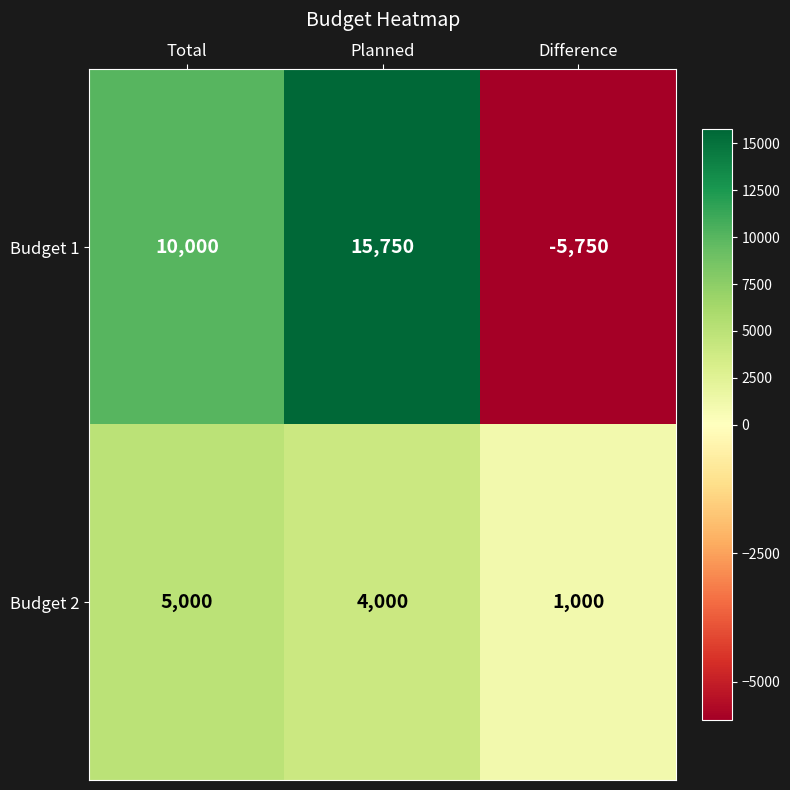

What is the difference between the highest and lowest values at Planned?

11750